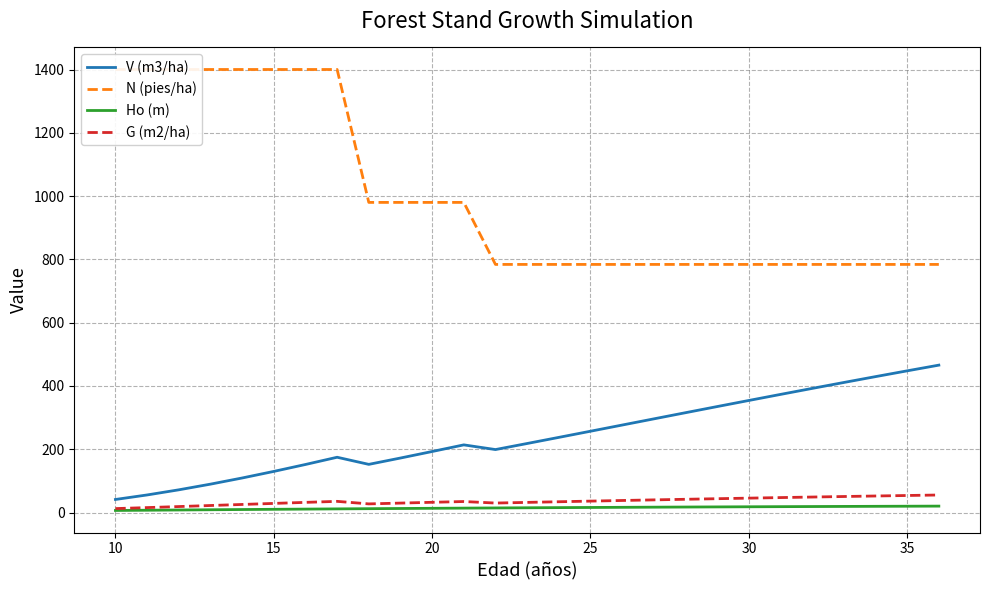

What is the highest value of the G (m2/ha) series?

55.4